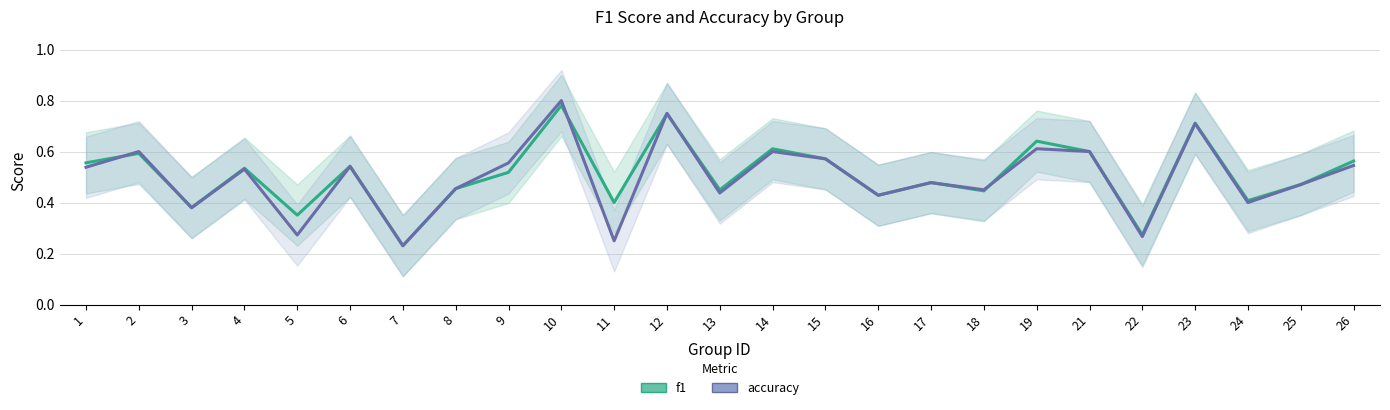

What is the difference between the f1 values at 5 and 15?

0.2